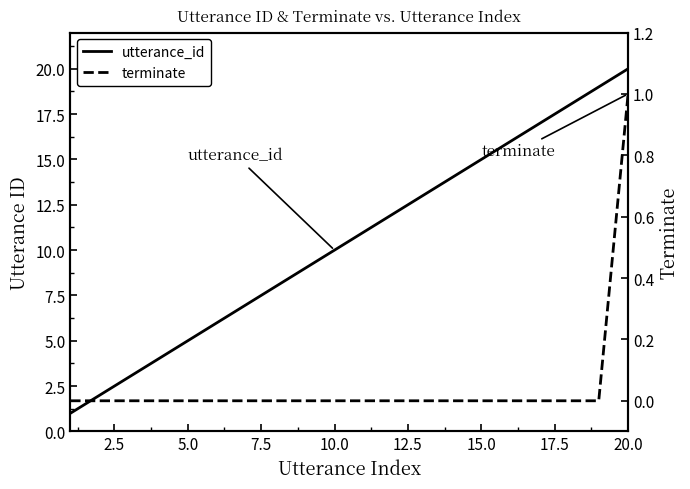

At 20.0, list the series in order from smallest to largest.

terminate, utterance_id